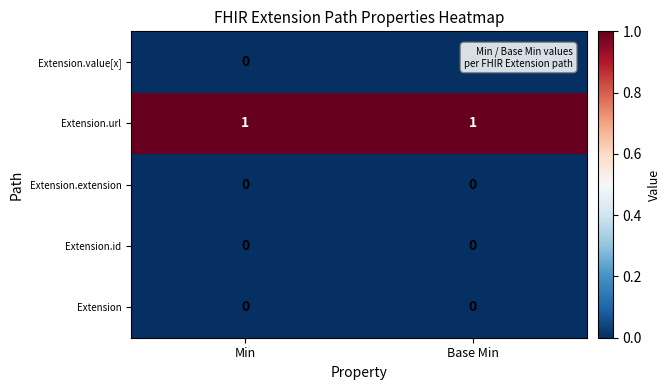

True or false: Extension.value[x] has a value of 0 at Base Min.

True